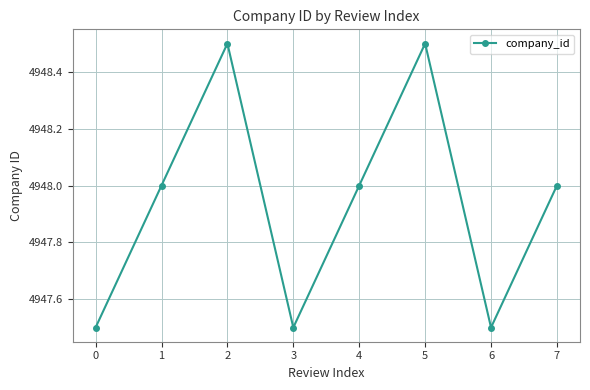

Is it true that the value at 2 is 4948.5?

True